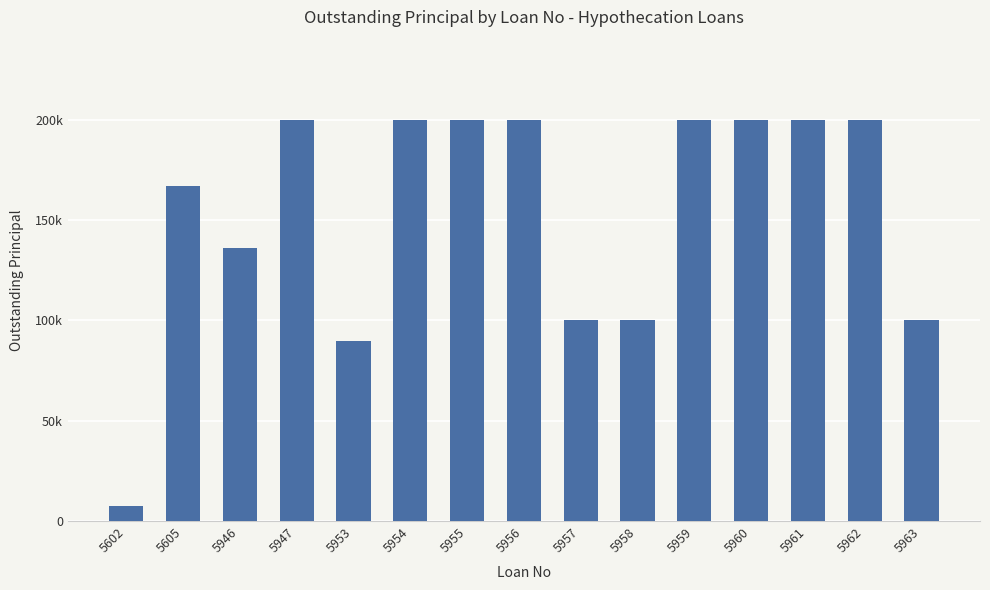

What is the difference between the maximum and minimum values?

192600